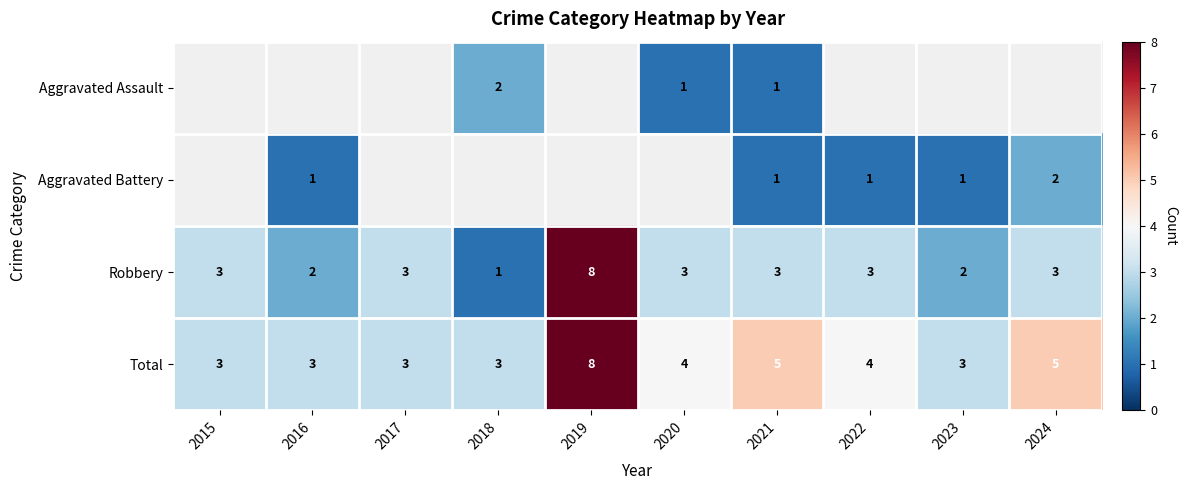

What is the minimum value for Total?

3